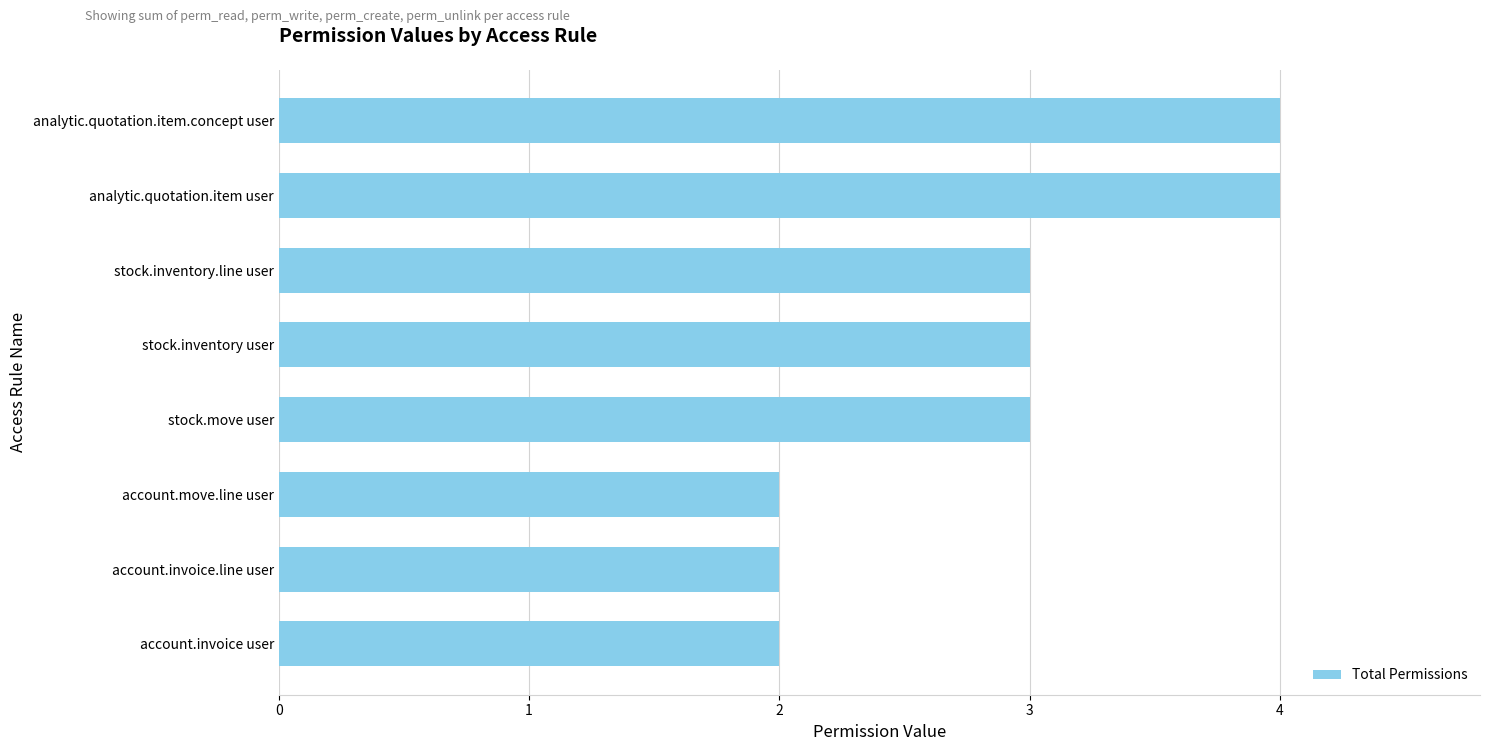

The value at account.move.line user is 3. True or false?

False